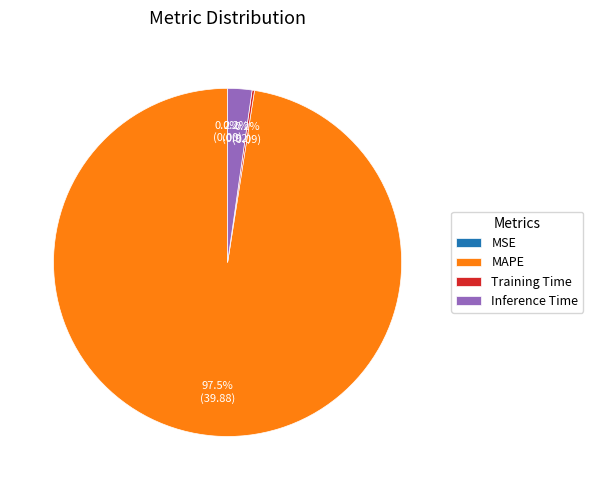

To the nearest percent, what is the difference between the largest and smallest slice percentages?

98%